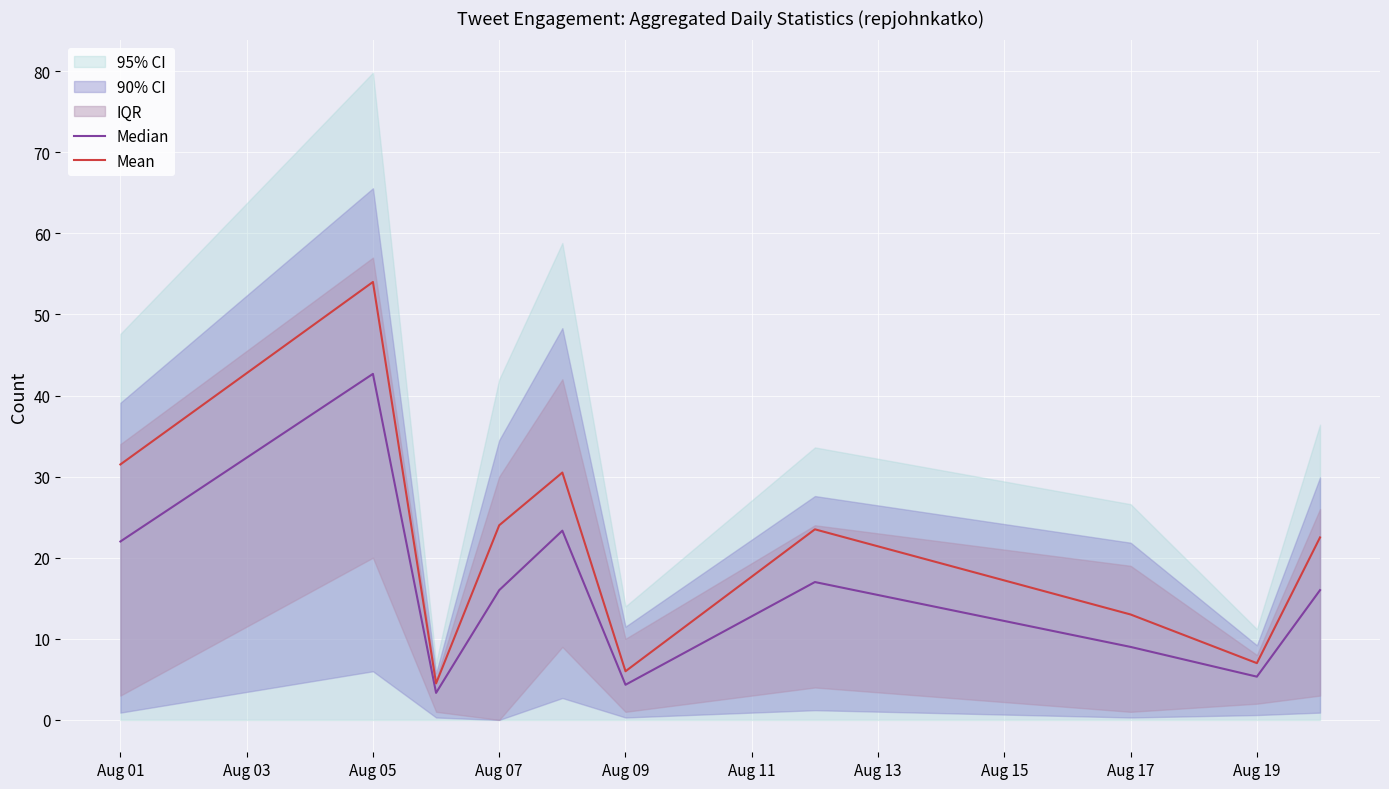

What is the minimum value for Mean?

4.5